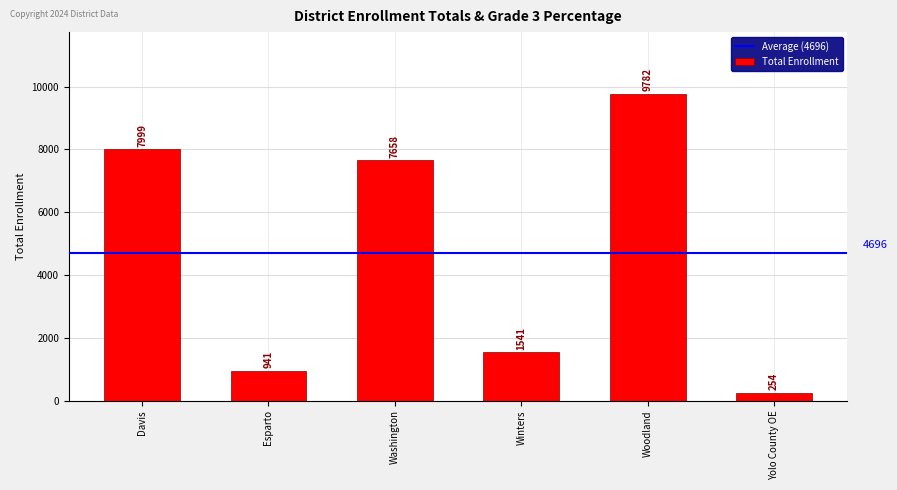

What is the difference between the maximum and minimum values?

9528